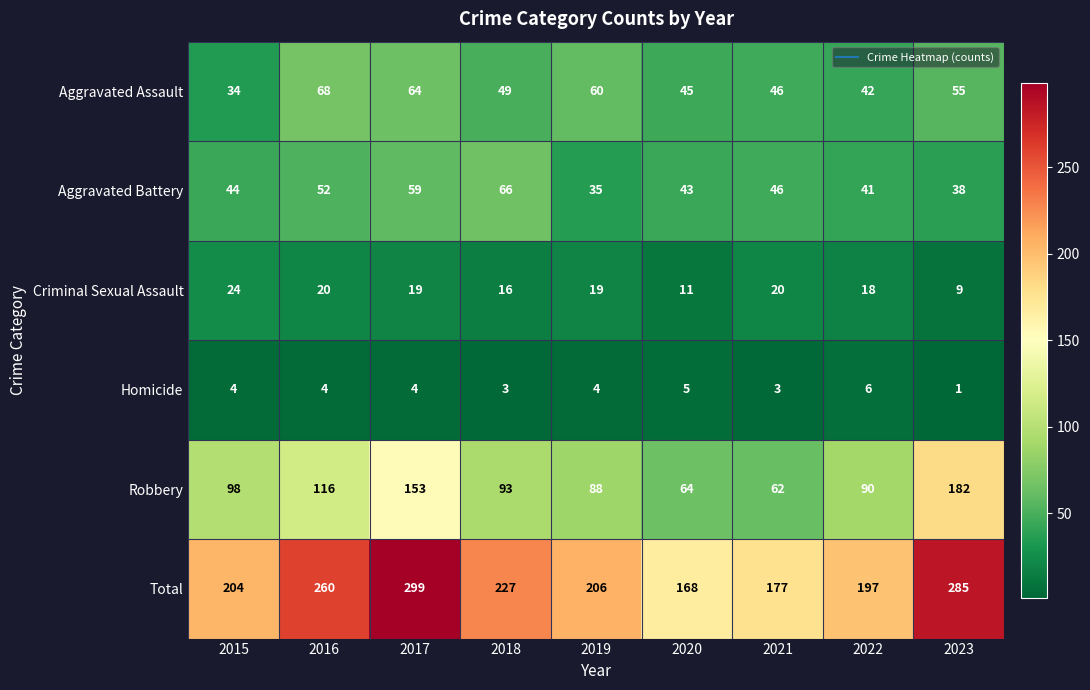

At which category is the sum across all series the highest?

2017